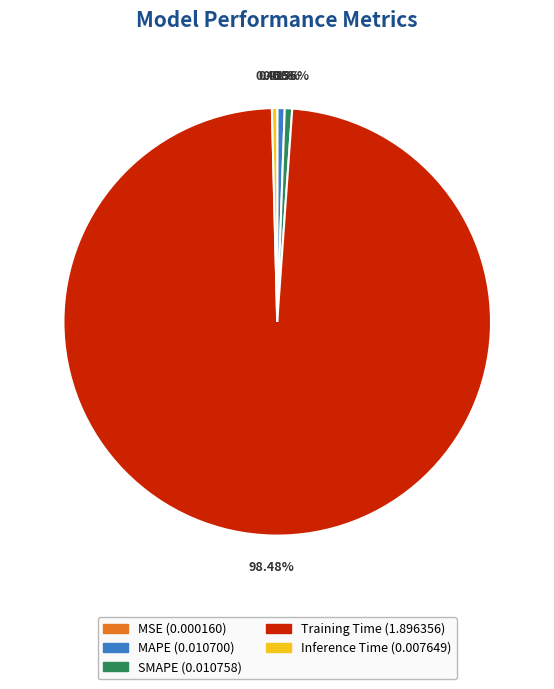

Is it true that SMAPE is 11% of the pie?

False